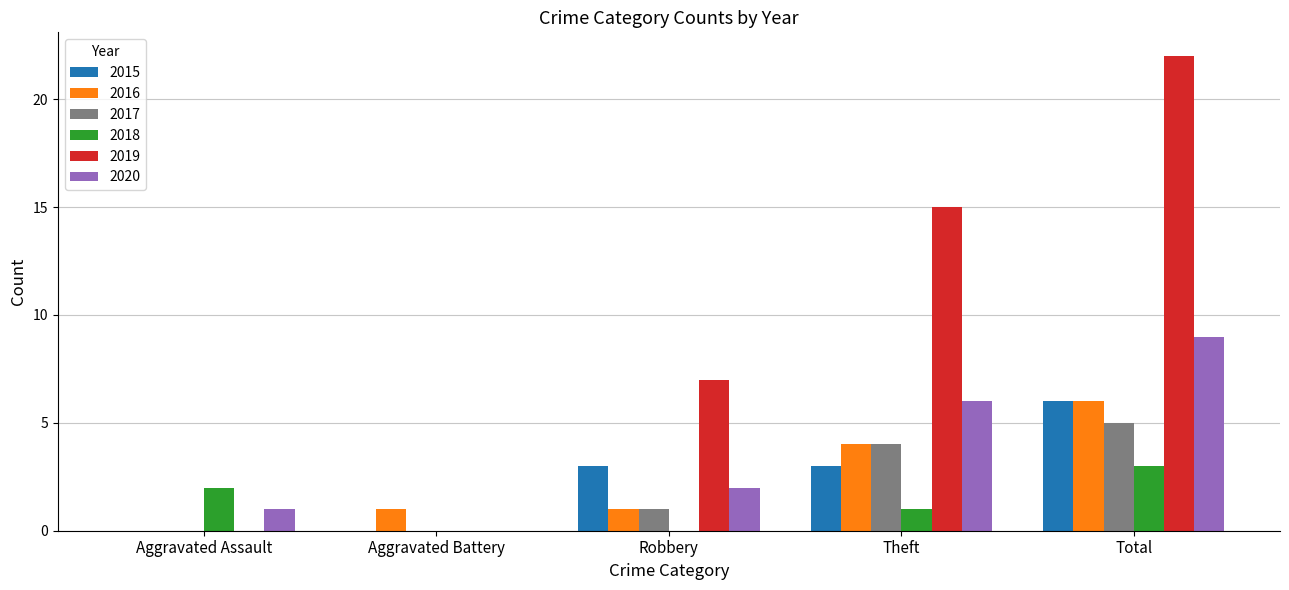

True or false: 2016 has a value of 1 at Robbery.

True